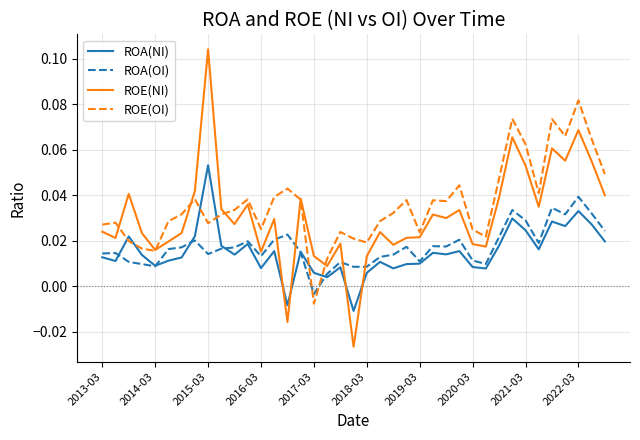

Which series has the largest range (max minus min)?

ROE(NI)